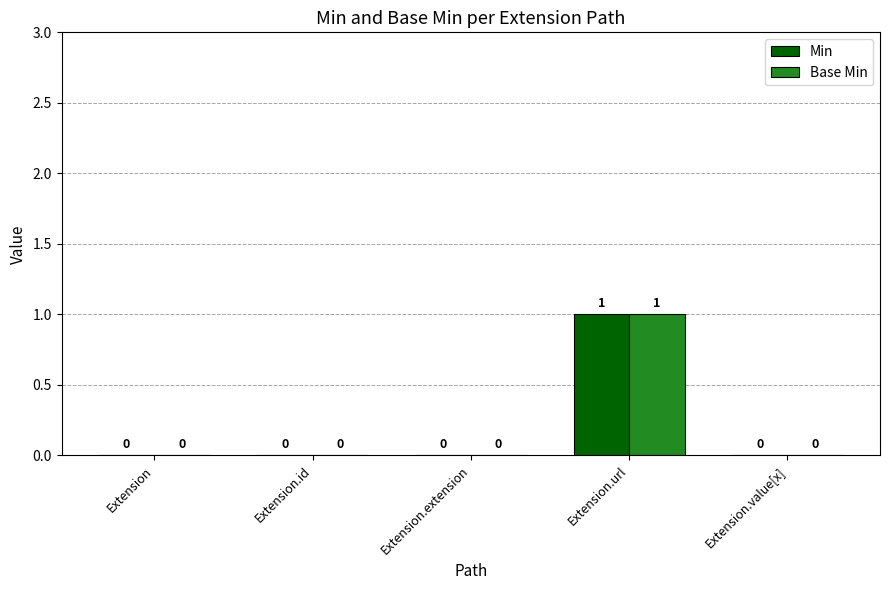

At which category does the chart reach its peak across all series?

Extension.url